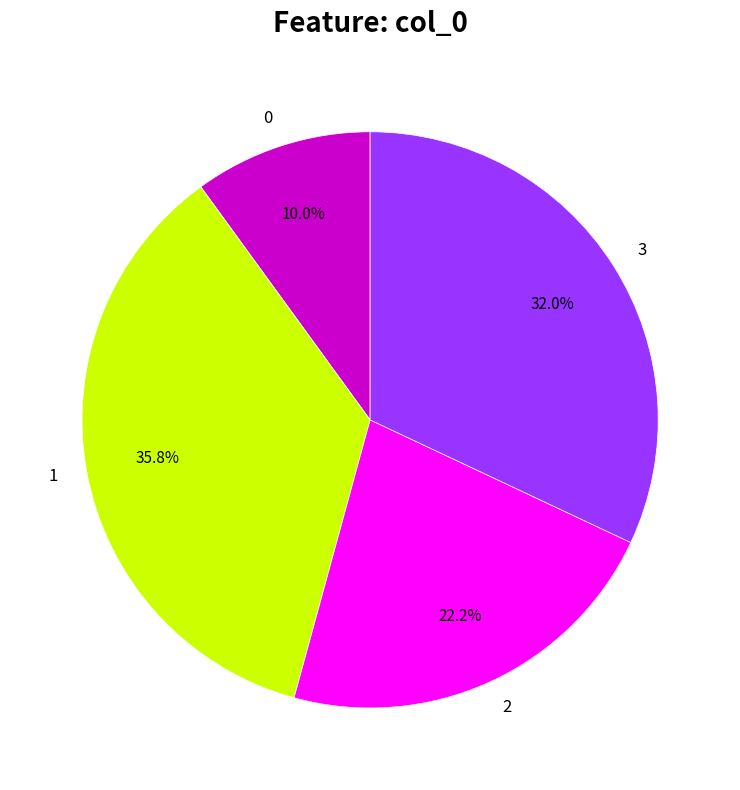

To the nearest percent, what is the difference between the 1 and 3 slice percentages?

4%